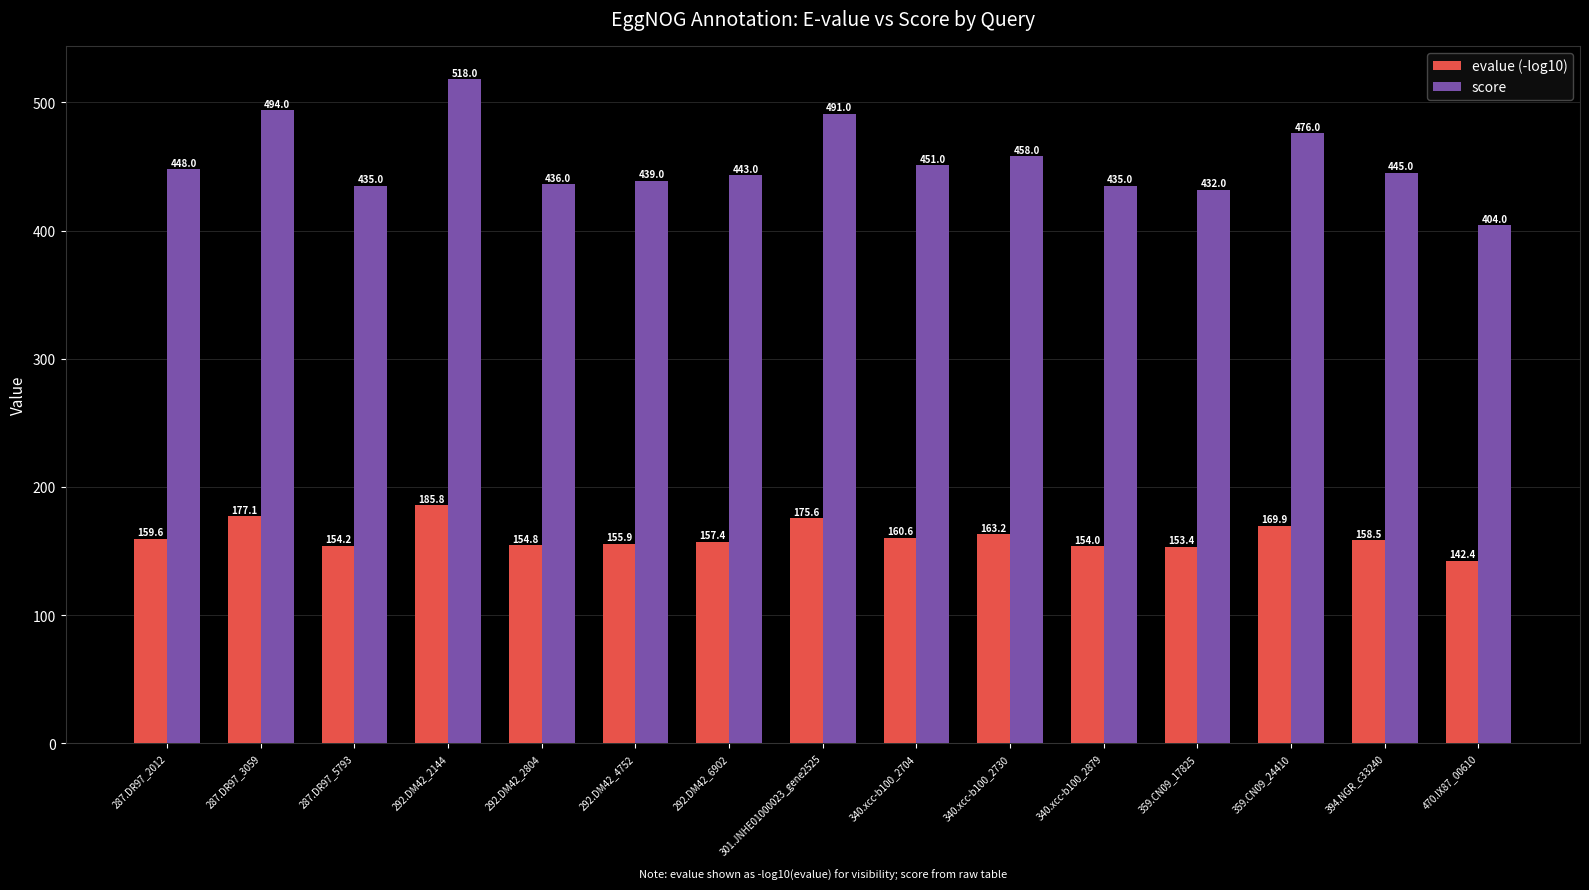

Which series has the largest total across all categories?

score